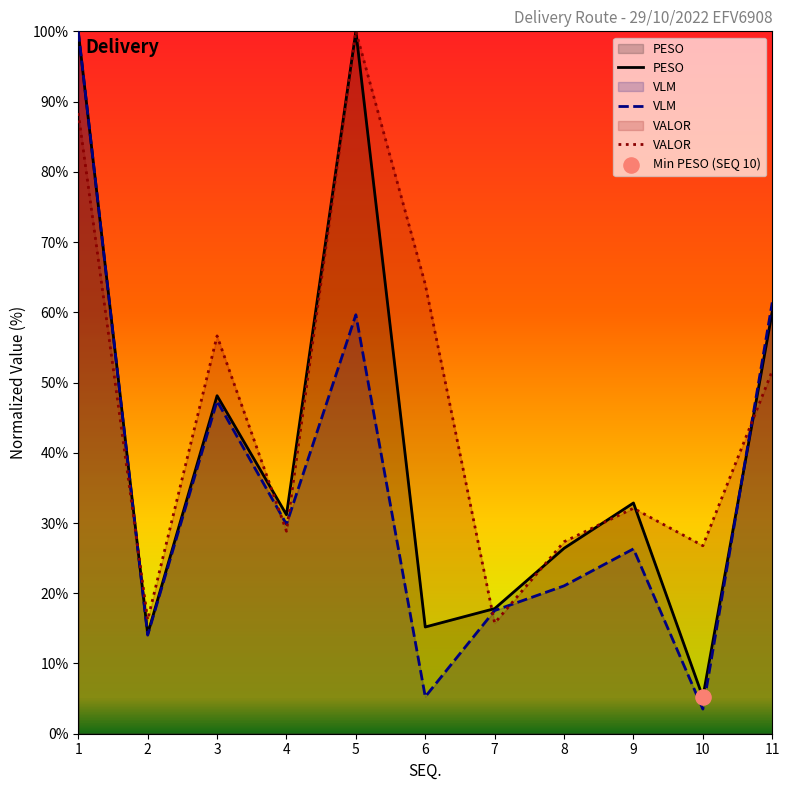

Is the value of VALOR at 7 greater than the value of PESO at 8?

No